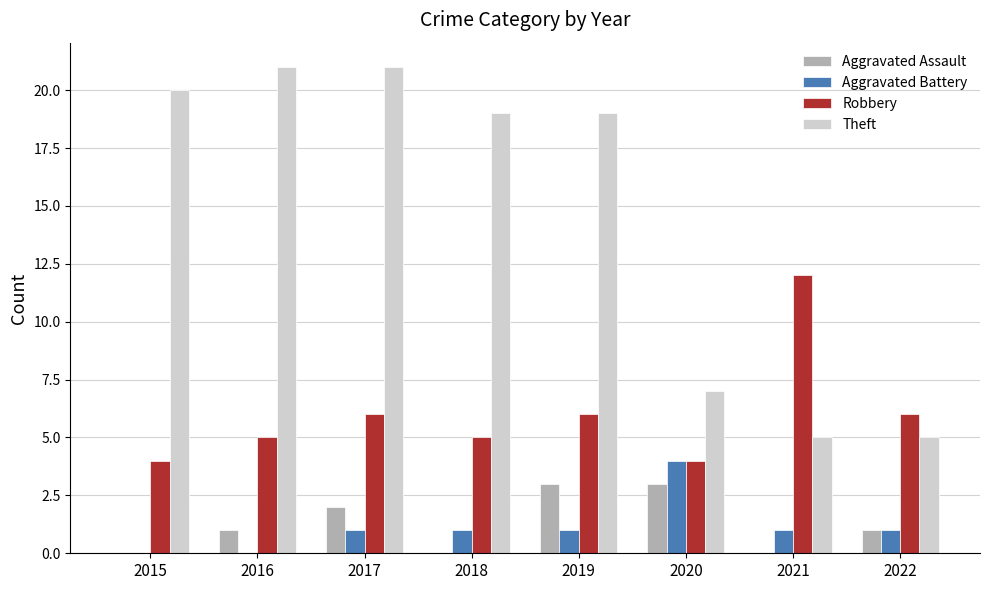

What is the sum of the Robbery values at 2021 and 2018?

17